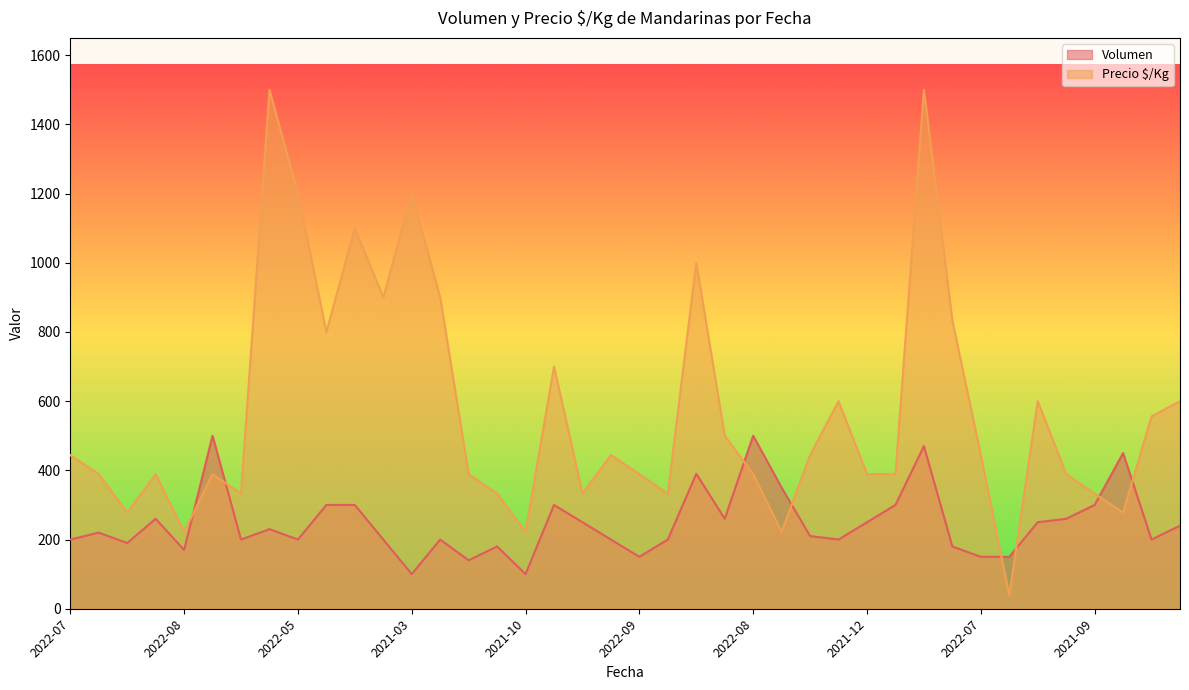

How many data points does each series have?

40